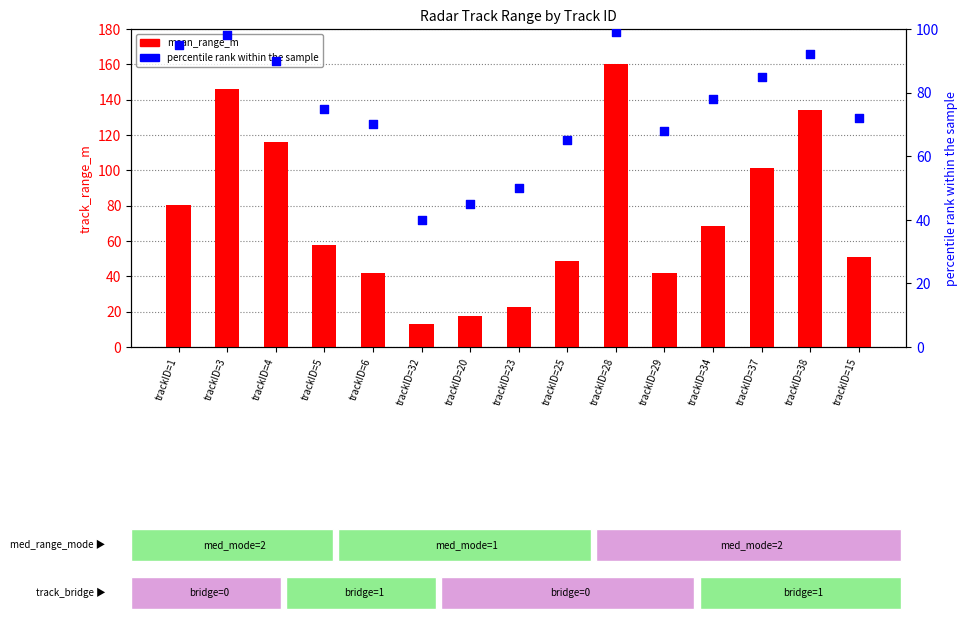

Is the value of mean_range_m at trackID=15 greater than the value of percentile rank within the sample at trackID=15?

No